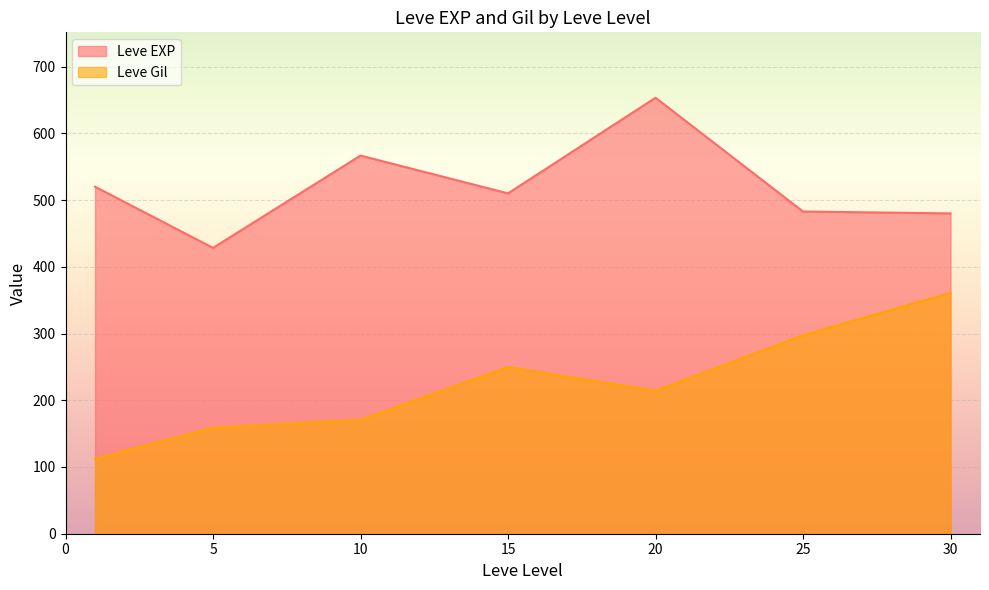

What are all the series names shown in the legend?

Leve EXP, Leve Gil